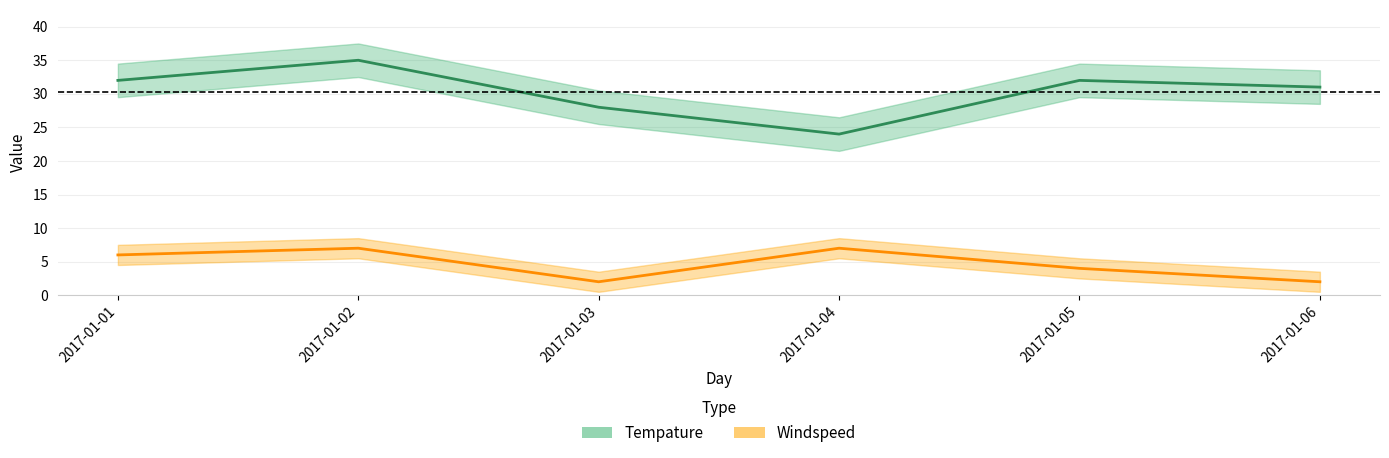

The value of Windspeed at 2017-01-01 is 2. True or false?

False